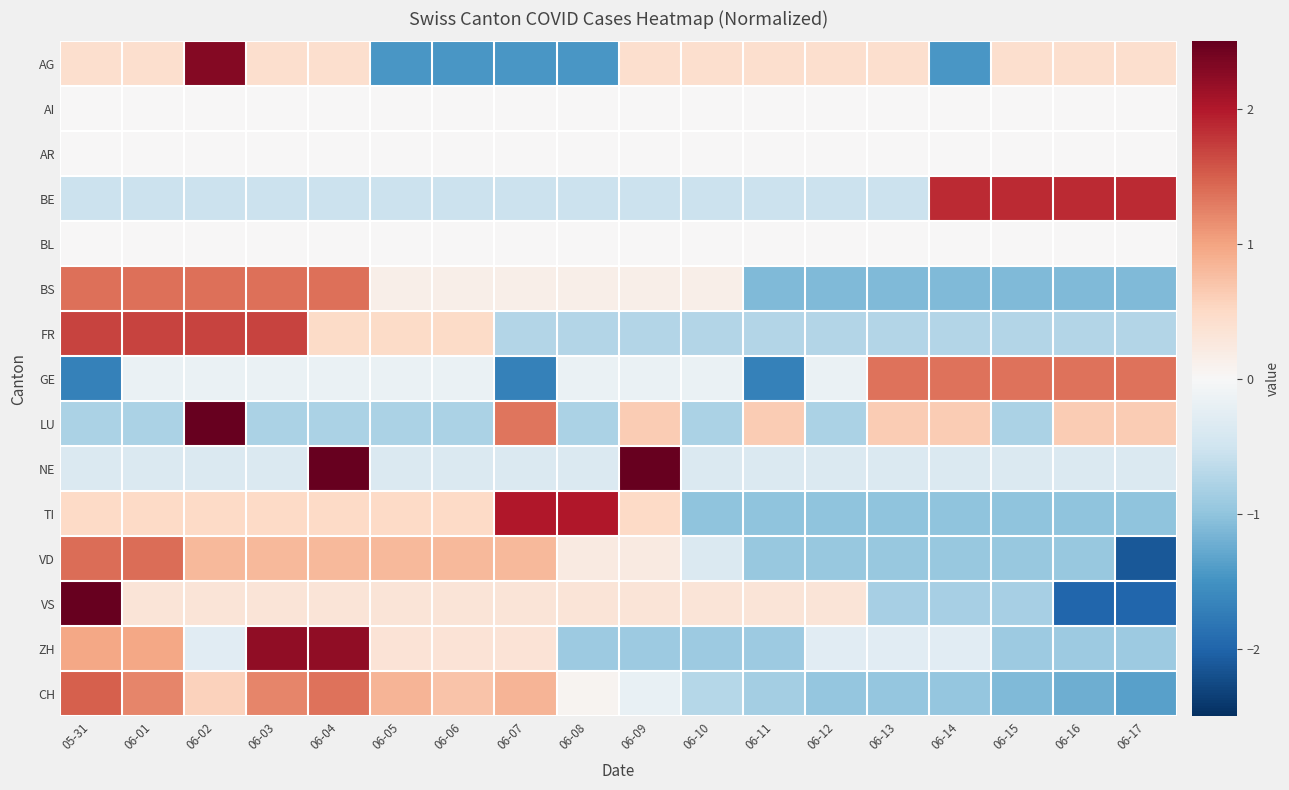

Reading left to right, list all the values displayed in this chart.

AG: 05-31=0.4	06-01=0.4	06-02=2.3	06-03=0.4	06-04=0.4	06-05=-1.5	06-06=-1.5	06-07=-1.5	06-08=-1.5	06-09=0.4	06-10=0.4	06-11=0.4	06-12=0.4	06-13=0.4	06-14=-1.5	06-15=0.4	06-16=0.4	06-17=0.4
AI: 05-31=0.0	06-01=0.0	06-02=0.0	06-03=0.0	06-04=0.0	06-05=0.0	06-06=0.0	06-07=0.0	06-08=0.0	06-09=0.0	06-10=0.0	06-11=0.0	06-12=0.0	06-13=0.0	06-14=0.0	06-15=0.0	06-16=0.0	06-17=0.0
AR: 05-31=0.0	06-01=0.0	06-02=0.0	06-03=0.0	06-04=0.0	06-05=0.0	06-06=0.0	06-07=0.0	06-08=0.0	06-09=0.0	06-10=0.0	06-11=0.0	06-12=0.0	06-13=0.0	06-14=0.0	06-15=0.0	06-16=0.0	06-17=0.0
BE: 05-31=-0.5	06-01=-0.5	06-02=-0.5	06-03=-0.5	06-04=-0.5	06-05=-0.5	06-06=-0.5	06-07=-0.5	06-08=-0.5	06-09=-0.5	06-10=-0.5	06-11=-0.5	06-12=-0.5	06-13=-0.5	06-14=1.9	06-15=1.9	06-16=1.9	06-17=1.9
BL: 05-31=0.0	06-01=0.0	06-02=0.0	06-03=0.0	06-04=0.0	06-05=0.0	06-06=0.0	06-07=0.0	06-08=0.0	06-09=0.0	06-10=0.0	06-11=0.0	06-12=0.0	06-13=0.0	06-14=0.0	06-15=0.0	06-16=0.0	06-17=0.0
BS: 05-31=1.4	06-01=1.4	06-02=1.4	06-03=1.4	06-04=1.4	06-05=0.1	06-06=0.1	06-07=0.1	06-08=0.1	06-09=0.1	06-10=0.1	06-11=-1.1	06-12=-1.1	06-13=-1.1	06-14=-1.1	06-15=-1.1	06-16=-1.1	06-17=-1.1
FR: 05-31=1.7	06-01=1.7	06-02=1.7	06-03=1.7	06-04=0.5	06-05=0.5	06-06=0.5	06-07=-0.7	06-08=-0.7	06-09=-0.7	06-10=-0.7	06-11=-0.7	06-12=-0.7	06-13=-0.7	06-14=-0.7	06-15=-0.7	06-16=-0.7	06-17=-0.7
GE: 05-31=-1.7	06-01=-0.2	06-02=-0.2	06-03=-0.2	06-04=-0.2	06-05=-0.2	06-06=-0.2	06-07=-1.7	06-08=-0.2	06-09=-0.2	06-10=-0.2	06-11=-1.7	06-12=-0.2	06-13=1.4	06-14=1.4	06-15=1.4	06-16=1.4	06-17=1.4
LU: 05-31=-0.8	06-01=-0.8	06-02=2.8	06-03=-0.8	06-04=-0.8	06-05=-0.8	06-06=-0.8	06-07=1.3	06-08=-0.8	06-09=0.6	06-10=-0.8	06-11=0.6	06-12=-0.8	06-13=0.6	06-14=0.6	06-15=-0.8	06-16=0.6	06-17=0.6
NE: 05-31=-0.4	06-01=-0.4	06-02=-0.4	06-03=-0.4	06-04=2.8	06-05=-0.4	06-06=-0.4	06-07=-0.4	06-08=-0.4	06-09=2.8	06-10=-0.4	06-11=-0.4	06-12=-0.4	06-13=-0.4	06-14=-0.4	06-15=-0.4	06-16=-0.4	06-17=-0.4
TI: 05-31=0.5	06-01=0.5	06-02=0.5	06-03=0.5	06-04=0.5	06-05=0.5	06-06=0.5	06-07=2.0	06-08=2.0	06-09=0.5	06-10=-1.0	06-11=-1.0	06-12=-1.0	06-13=-1.0	06-14=-1.0	06-15=-1.0	06-16=-1.0	06-17=-1.0
VD: 05-31=1.4	06-01=1.4	06-02=0.8	06-03=0.8	06-04=0.8	06-05=0.8	06-06=0.8	06-07=0.8	06-08=0.2	06-09=0.2	06-10=-0.4	06-11=-0.9	06-12=-0.9	06-13=-0.9	06-14=-0.9	06-15=-0.9	06-16=-0.9	06-17=-2.1
VS: 05-31=2.6	06-01=0.3	06-02=0.3	06-03=0.3	06-04=0.3	06-05=0.3	06-06=0.3	06-07=0.3	06-08=0.3	06-09=0.3	06-10=0.3	06-11=0.3	06-12=0.3	06-13=-0.8	06-14=-0.8	06-15=-0.8	06-16=-2.0	06-17=-2.0
ZH: 05-31=1.0	06-01=1.0	06-02=-0.3	06-03=2.2	06-04=2.2	06-05=0.3	06-06=0.3	06-07=0.3	06-08=-0.9	06-09=-0.9	06-10=-0.9	06-11=-0.9	06-12=-0.3	06-13=-0.3	06-14=-0.3	06-15=-0.9	06-16=-0.9	06-17=-0.9
CH: 05-31=1.5	06-01=1.2	06-02=0.6	06-03=1.2	06-04=1.4	06-05=0.8	06-06=0.7	06-07=0.8	06-08=0.1	06-09=-0.2	06-10=-0.7	06-11=-0.8	06-12=-1.0	06-13=-1.0	06-14=-1.0	06-15=-1.1	06-16=-1.2	06-17=-1.4